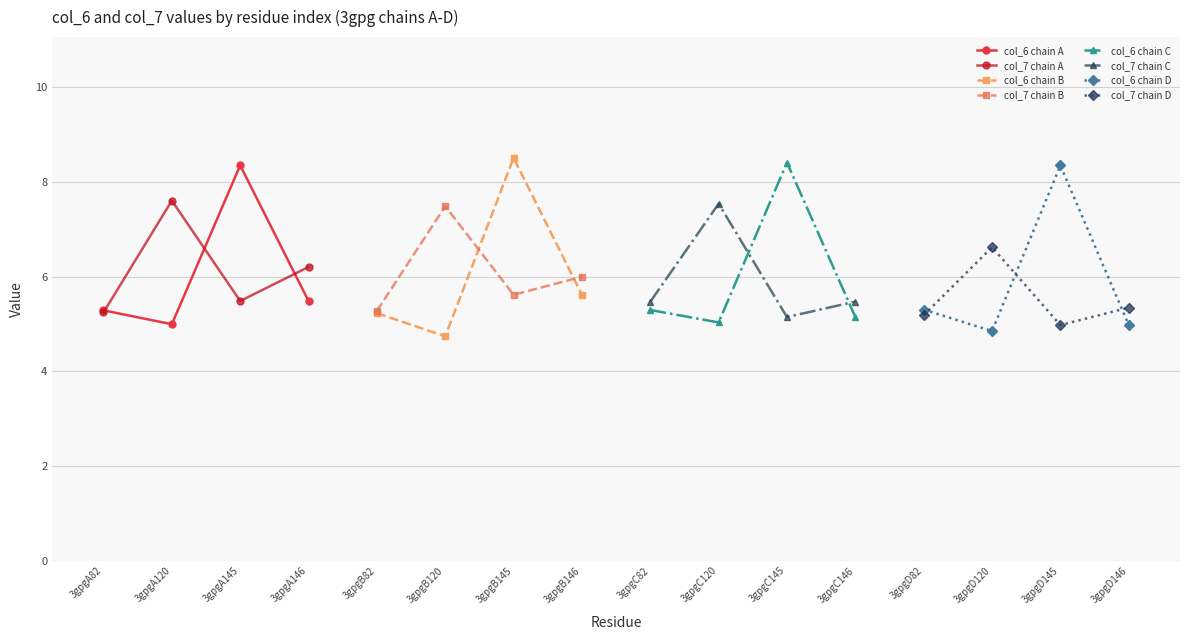

What is the spread (max minus min) of values at 3gpgA146?

0.7